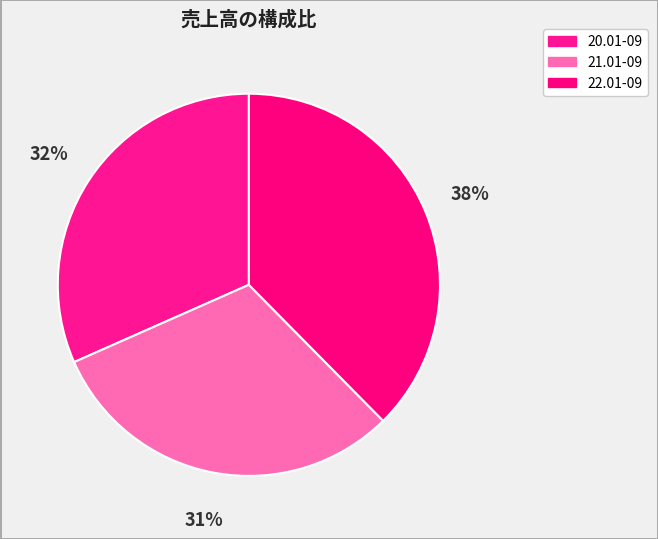

How many segments does this pie chart have?

3